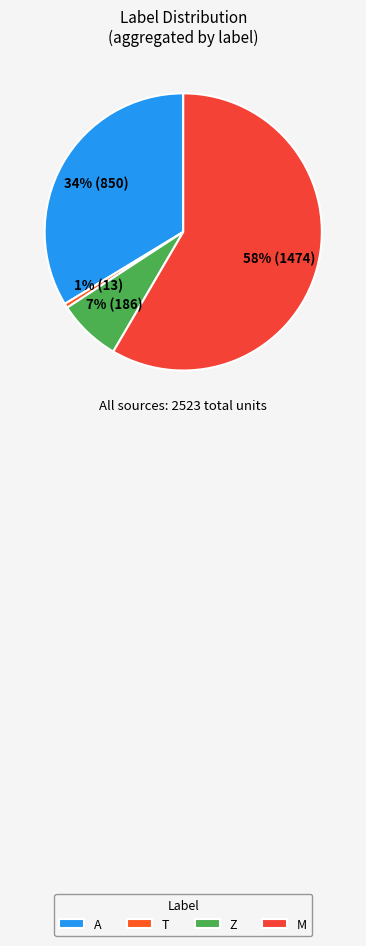

Is there a majority slice in this chart?

Yes